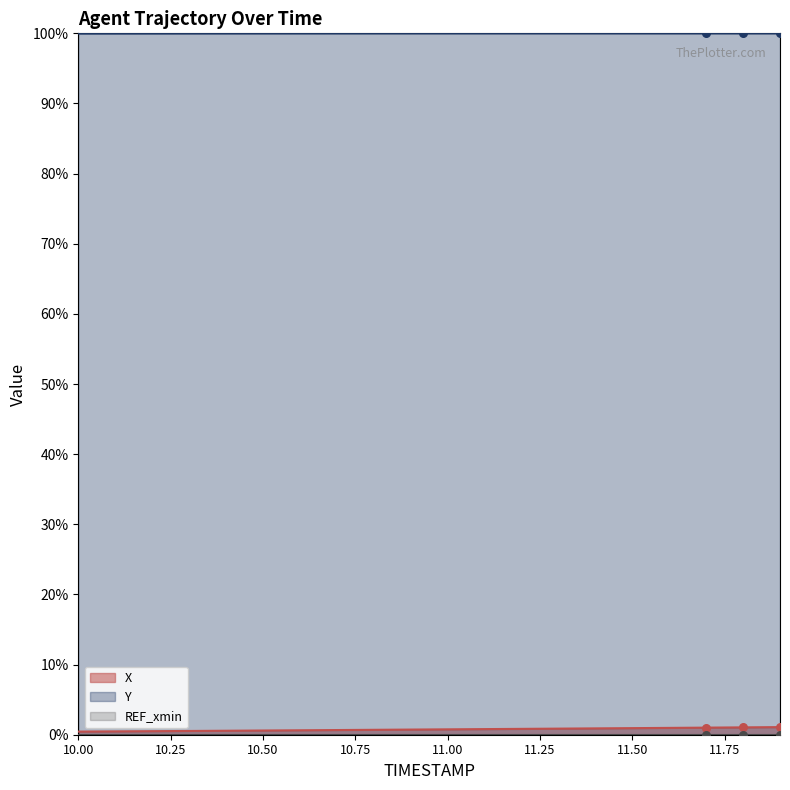

Is the value of Y at 11.3 greater than the value of X at 10.7?

Yes